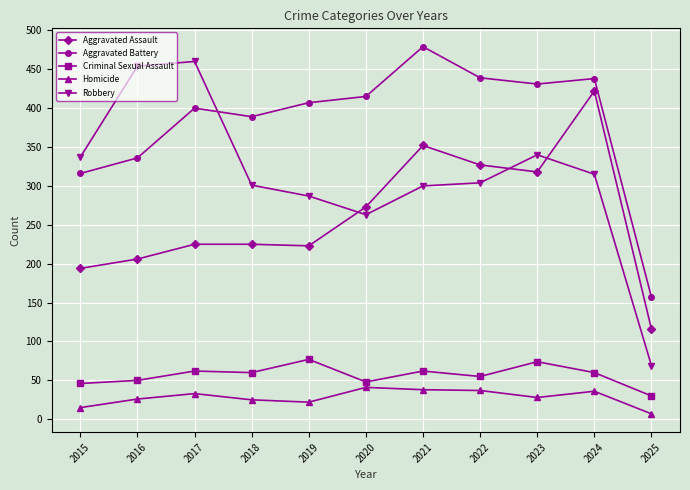

At 2016, list the series in order from smallest to largest.

Homicide, Criminal Sexual Assault, Aggravated Assault, Aggravated Battery, Robbery